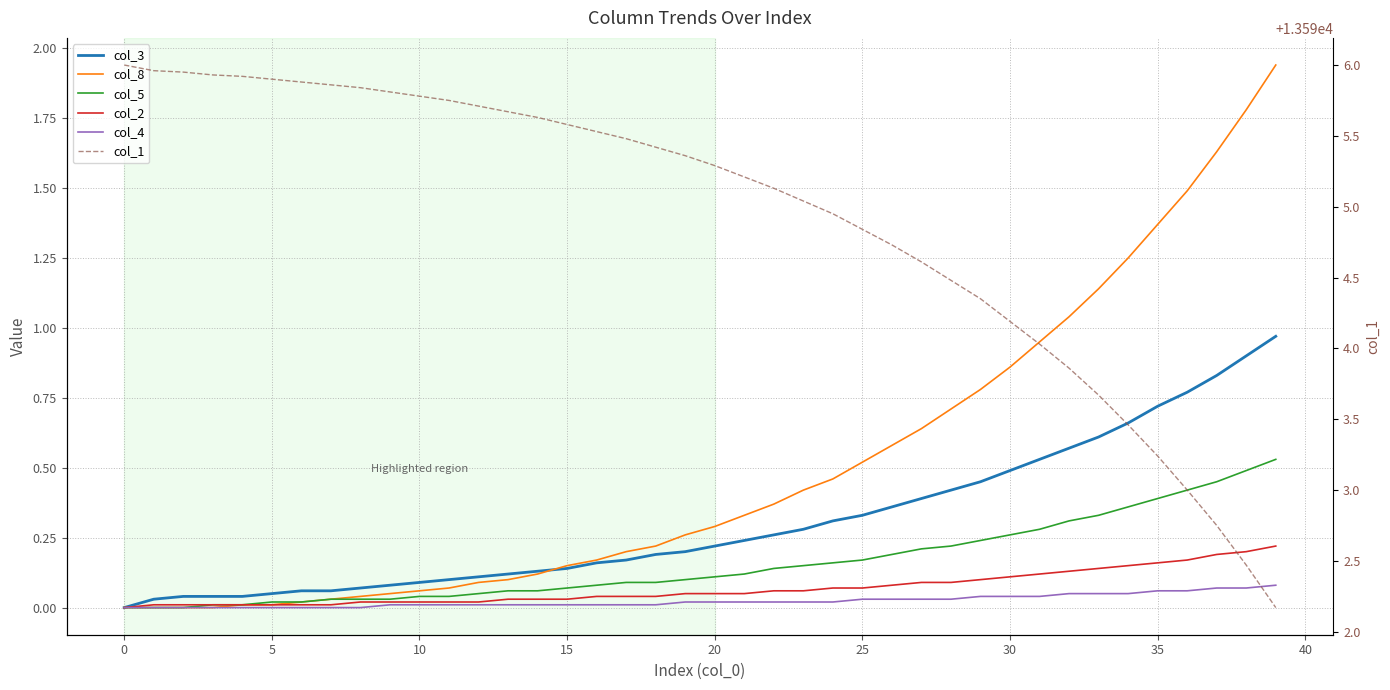

Reading left to right, list all the values displayed in this chart.

col_3: 0.0	0.0	0.0	0.0	0.0	0.1	0.1	0.1	0.1	0.1	0.1	0.1	0.1	0.1	0.1	0.1	0.2	0.2	0.2	0.2	0.2	0.2	0.3	0.3	0.3	0.3	0.4	0.4	0.4	0.5	0.5	0.5	0.6	0.6	0.7	0.7	0.8	0.8	0.9	1.0
col_8: 0.0	0.0	0.0	0.0	0.0	0.0	0.0	0.0	0.0	0.1	0.1	0.1	0.1	0.1	0.1	0.1	0.2	0.2	0.2	0.3	0.3	0.3	0.4	0.4	0.5	0.5	0.6	0.6	0.7	0.8	0.9	0.9	1.0	1.1	1.2	1.4	1.5	1.6	1.8	1.9
col_5: 0.0	0.0	0.0	0.0	0.0	0.0	0.0	0.0	0.0	0.0	0.0	0.0	0.1	0.1	0.1	0.1	0.1	0.1	0.1	0.1	0.1	0.1	0.1	0.1	0.2	0.2	0.2	0.2	0.2	0.2	0.3	0.3	0.3	0.3	0.4	0.4	0.4	0.5	0.5	0.5
col_2: 0.0	0.0	0.0	0.0	0.0	0.0	0.0	0.0	0.0	0.0	0.0	0.0	0.0	0.0	0.0	0.0	0.0	0.0	0.0	0.1	0.1	0.1	0.1	0.1	0.1	0.1	0.1	0.1	0.1	0.1	0.1	0.1	0.1	0.1	0.1	0.2	0.2	0.2	0.2	0.2
col_4: 0.0	0.0	0.0	0.0	0.0	0.0	0.0	0.0	0.0	0.0	0.0	0.0	0.0	0.0	0.0	0.0	0.0	0.0	0.0	0.0	0.0	0.0	0.0	0.0	0.0	0.0	0.0	0.0	0.0	0.0	0.0	0.0	0.1	0.1	0.1	0.1	0.1	0.1	0.1	0.1
col_1: 13596.0	13596.0	13596.0	13595.9	13595.9	13595.9	13595.9	13595.9	13595.8	13595.8	13595.8	13595.8	13595.7	13595.7	13595.6	13595.6	13595.5	13595.5	13595.4	13595.4	13595.3	13595.2	13595.1	13595.0	13595.0	13594.8	13594.7	13594.6	13594.5	13594.4	13594.2	13594.0	13593.9	13593.7	13593.5	13593.2	13593.0	13592.8	13592.5	13592.2